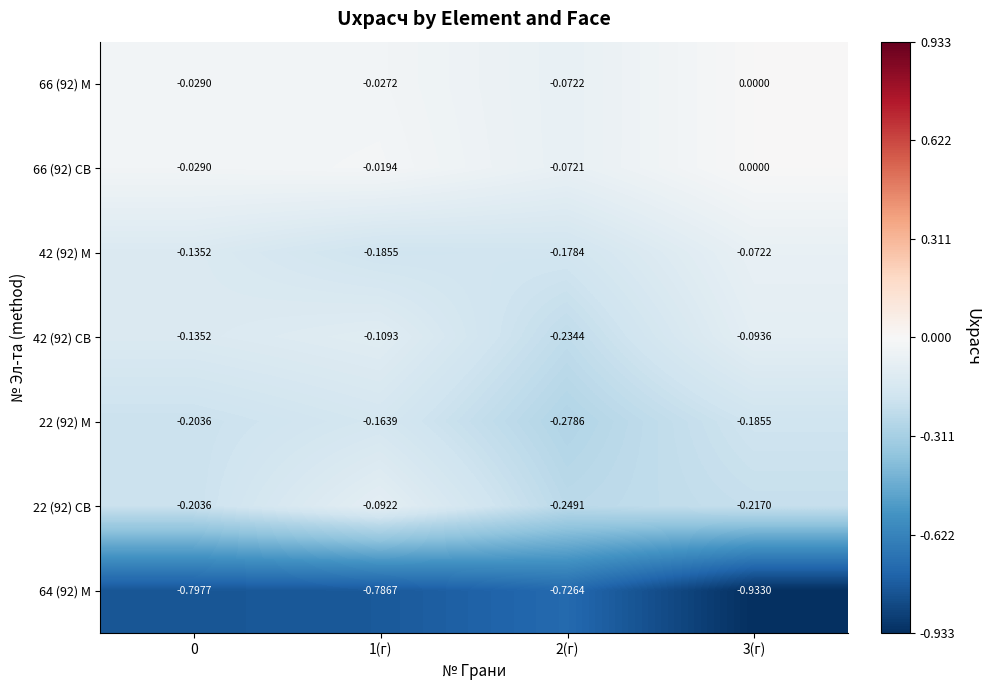

Which series has the largest range (max minus min)?

64 (92) М